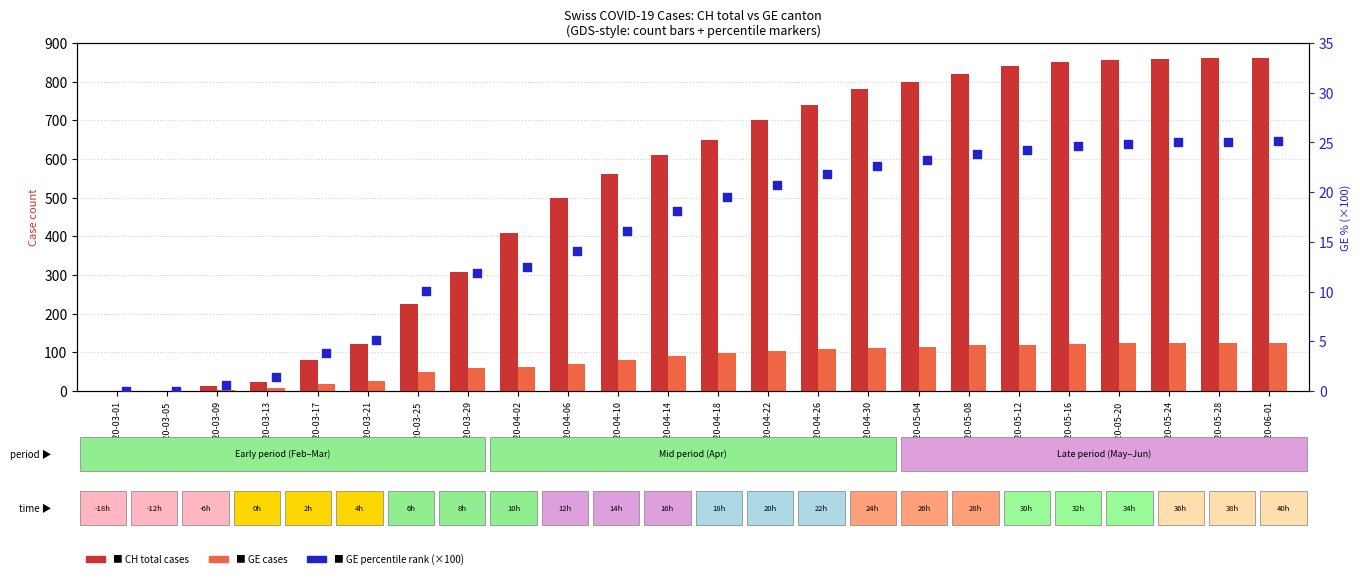

Which series has the largest total across all categories?

CH (total cases)